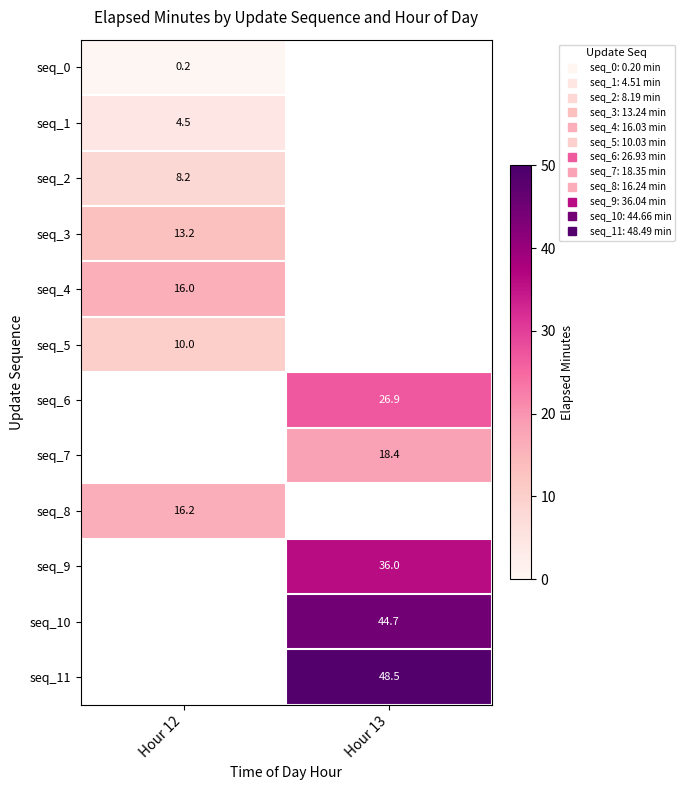

Where does the seq_9 series first go above 36?

Hour 13